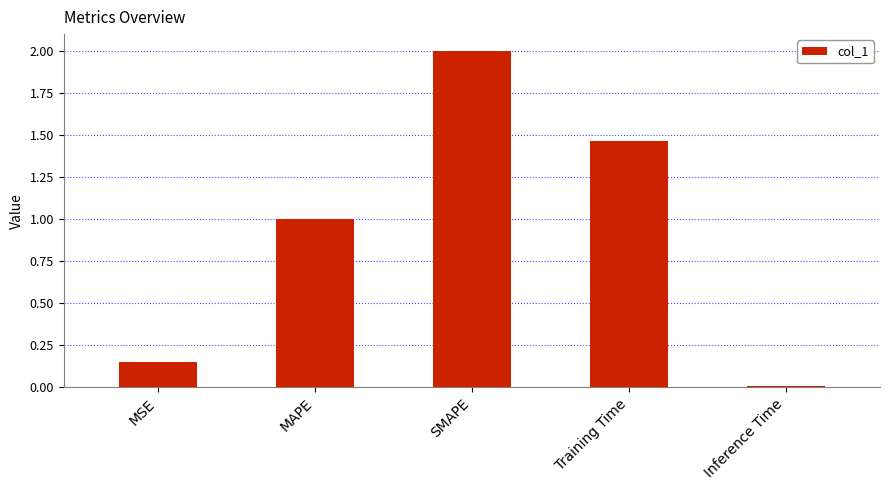

List the labels in order of value, largest first.

SMAPE, Training Time, MAPE, MSE, Inference Time